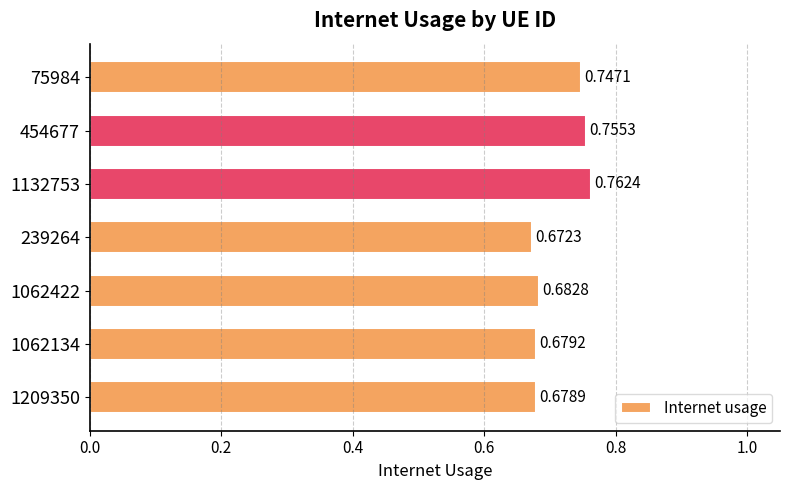

What is the sum of the values at 1062134 and 1132753?

1.4